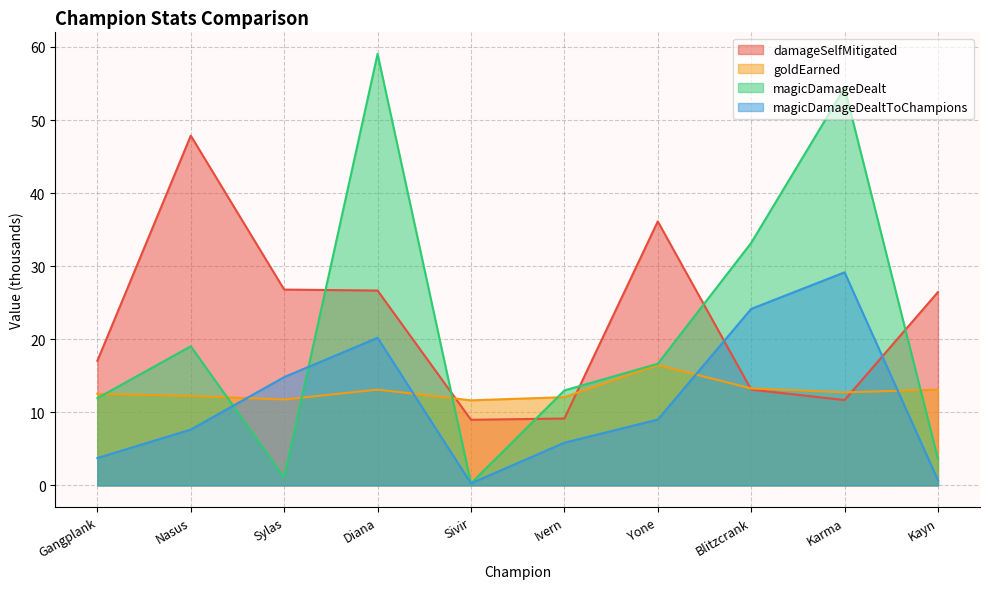

Reading left to right, transcribe all the data shown in this chart.

damageSelfMitigated: Gangplank=17.0	Nasus=47.9	Sylas=26.8	Diana=26.7	Sivir=9.0	Ivern=9.2	Yone=36.1	Blitzcrank=13.1	Karma=11.7	Kayn=26.5
goldEarned: Gangplank=12.5	Nasus=12.3	Sylas=11.8	Diana=13.1	Sivir=11.6	Ivern=12.1	Yone=16.5	Blitzcrank=13.3	Karma=12.7	Kayn=13.1
magicDamageDealt: Gangplank=11.9	Nasus=19.0	Sylas=1.1	Diana=59.0	Sivir=0.3	Ivern=13.0	Yone=16.6	Blitzcrank=33.2	Karma=54.4	Kayn=3.6
magicDamageDealtToChampions: Gangplank=3.7	Nasus=7.6	Sylas=14.8	Diana=20.2	Sivir=0.3	Ivern=5.8	Yone=9.0	Blitzcrank=24.1	Karma=29.2	Kayn=0.7